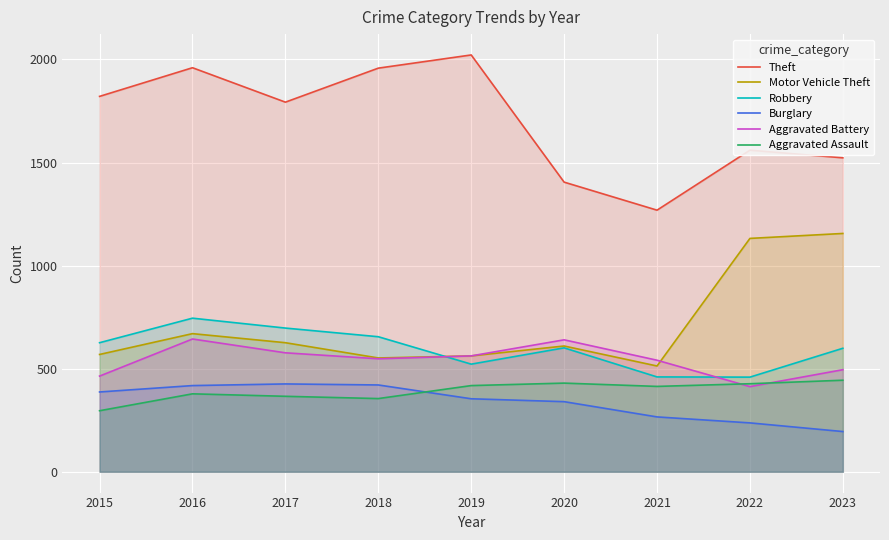

Reading right to left, transcribe all the data shown in this chart.

Theft: 2023=1523	2022=1560	2021=1269	2020=1405	2019=2022	2018=1958	2017=1793	2016=1960	2015=1821
Motor Vehicle Theft: 2023=1156	2022=1132	2021=513	2020=610	2019=562	2018=552	2017=626	2016=670	2015=569
Robbery: 2023=599	2022=459	2021=460	2020=601	2019=522	2018=655	2017=697	2016=745	2015=626
Burglary: 2023=195	2022=237	2021=266	2020=340	2019=354	2018=421	2017=426	2016=418	2015=387
Aggravated Battery: 2023=495	2022=413	2021=541	2020=640	2019=562	2018=548	2017=577	2016=644	2015=464
Aggravated Assault: 2023=444	2022=427	2021=414	2020=430	2019=418	2018=355	2017=366	2016=378	2015=296